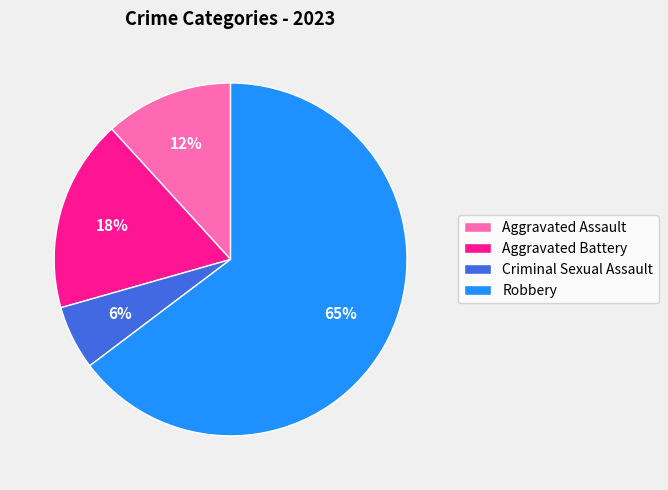

To the nearest percent, what portion does Aggravated Battery represent?

18%